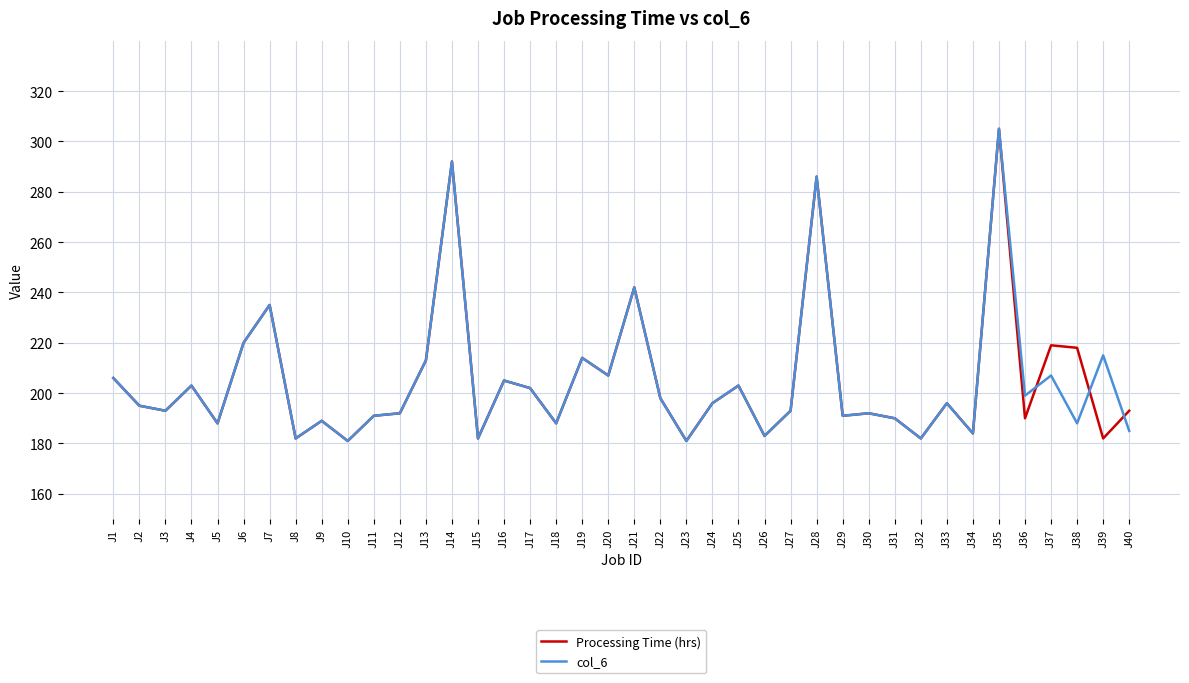

What is the difference between the highest and lowest values at J39?

33